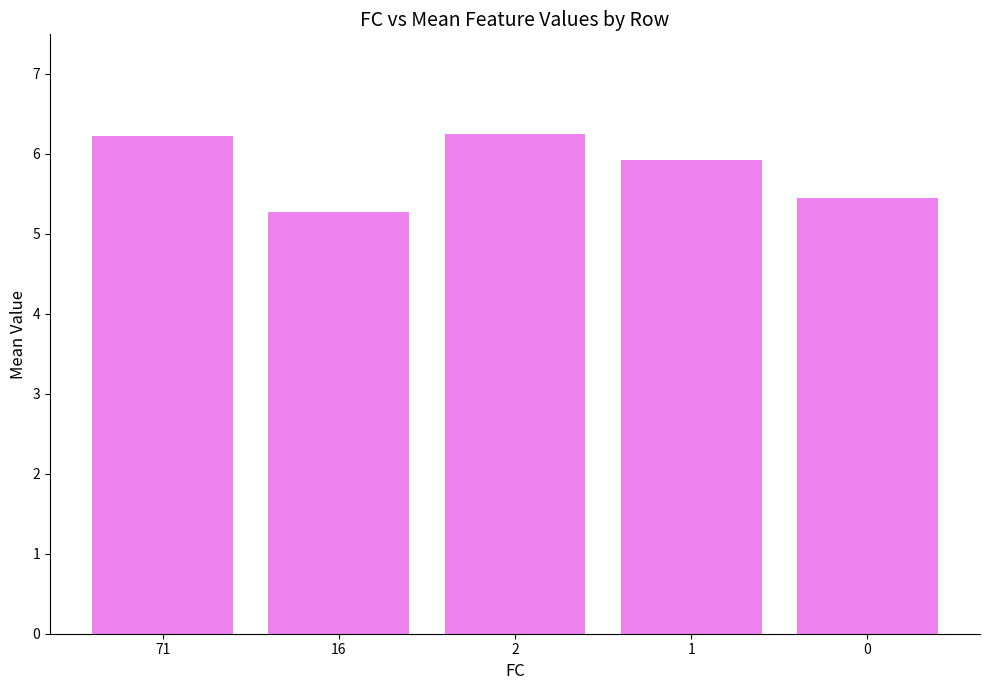

What is the greatest value displayed?

6.2